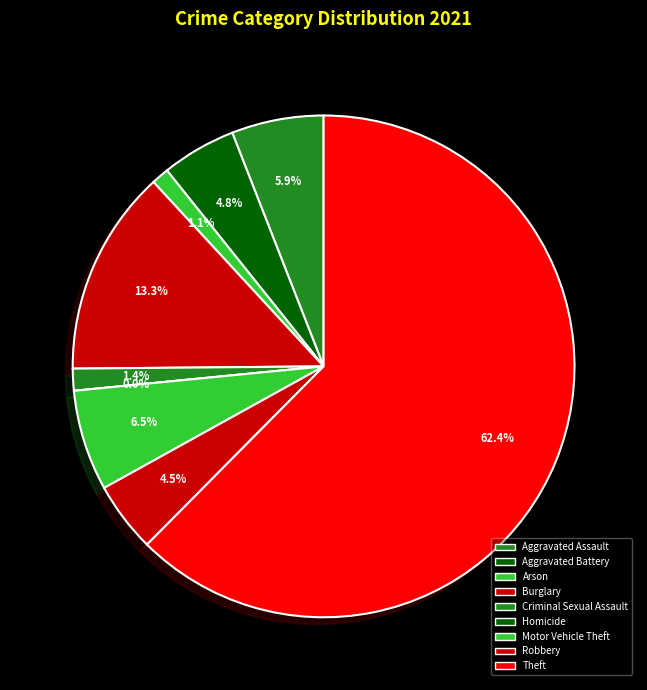

The Criminal Sexual Assault slice represents 1% of the pie. True or false?

True